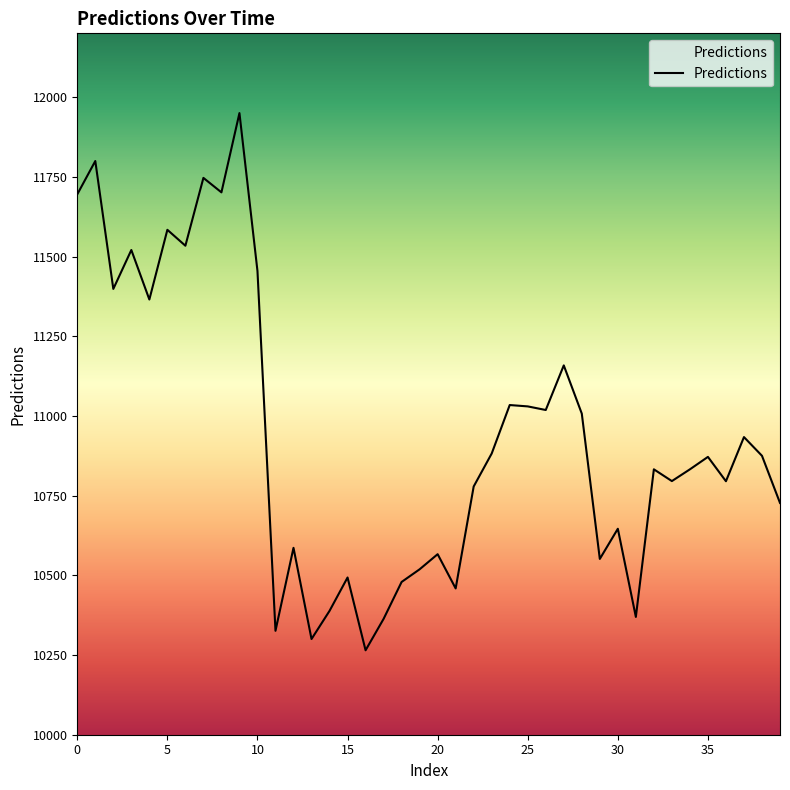

What is the smallest value displayed?

10264.9